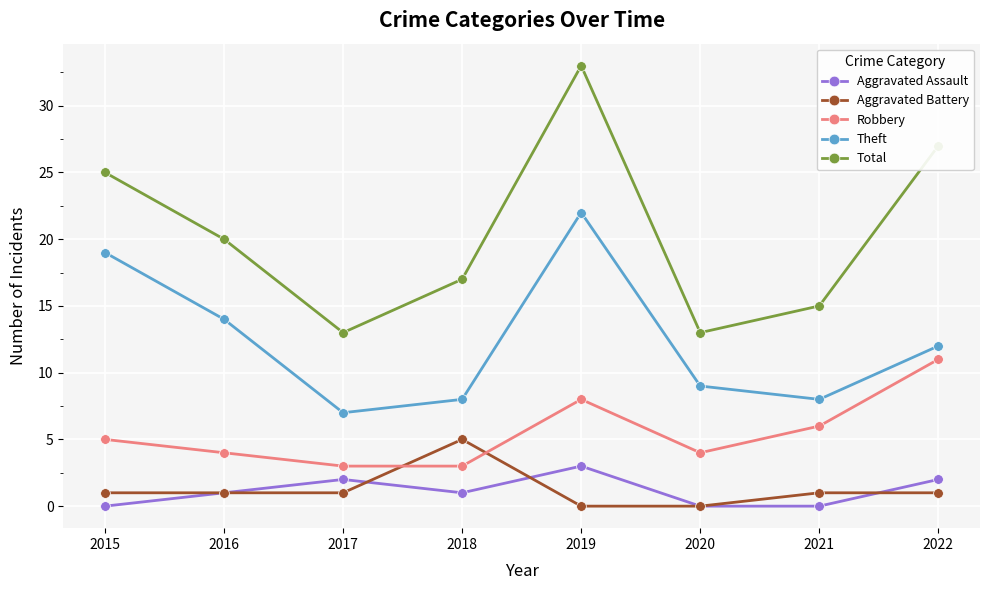

Does the chart have visible grid lines?

Yes